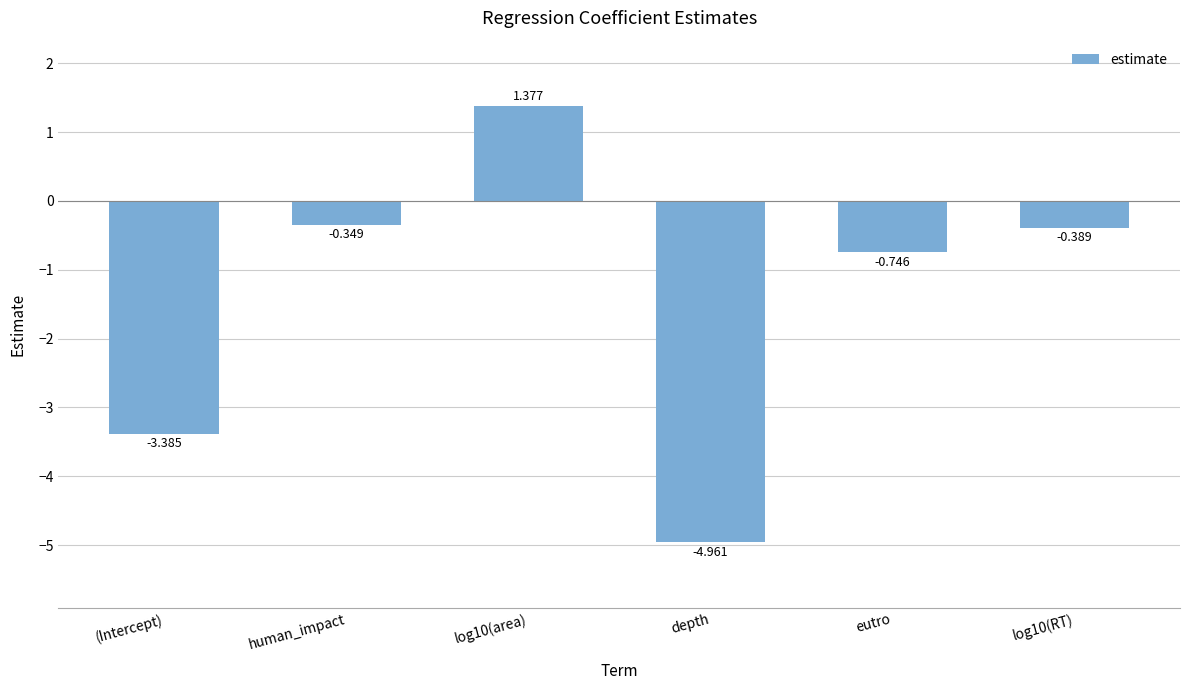

What is the label of the 1st bar from the left?

(Intercept)